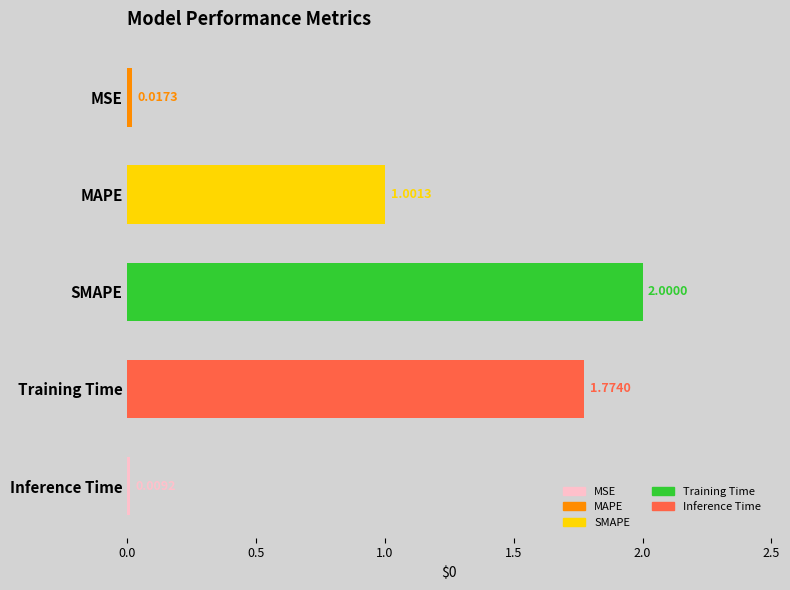

Between SMAPE and MAPE, which is larger?

SMAPE